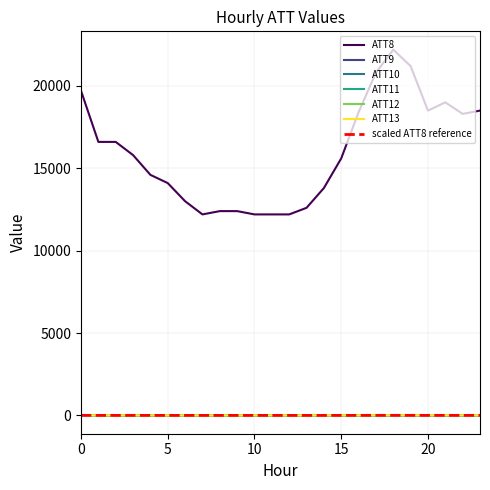

What are all the series names shown in the legend?

ATT8, ATT9, ATT10, ATT11, ATT12, ATT13, scaled ATT8 reference